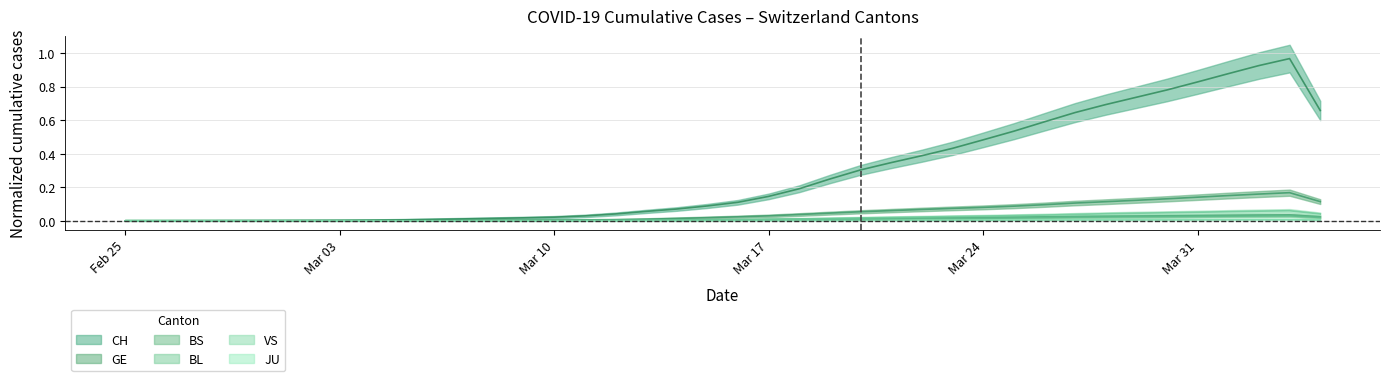

What is the total value across all series at 2020-03-18?

0.2